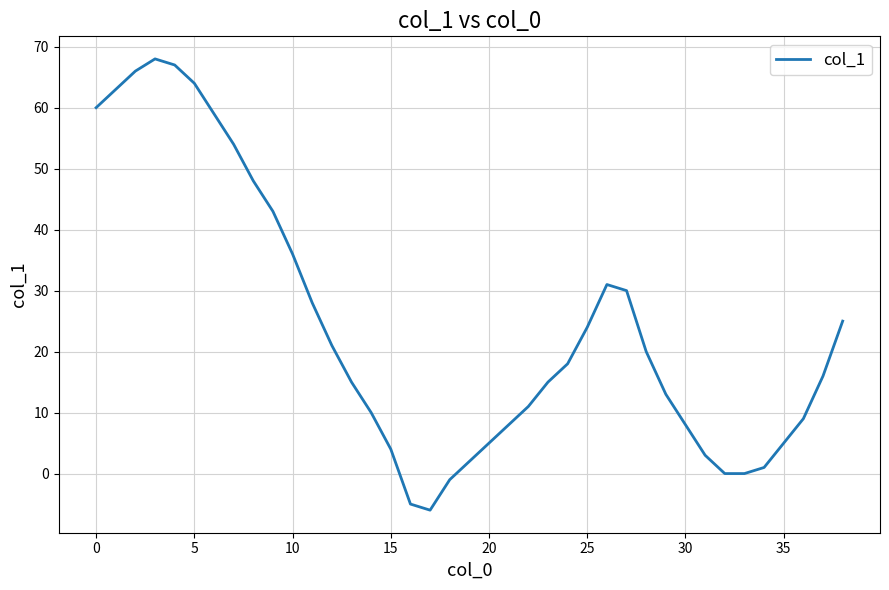

What is the greatest value displayed?

68